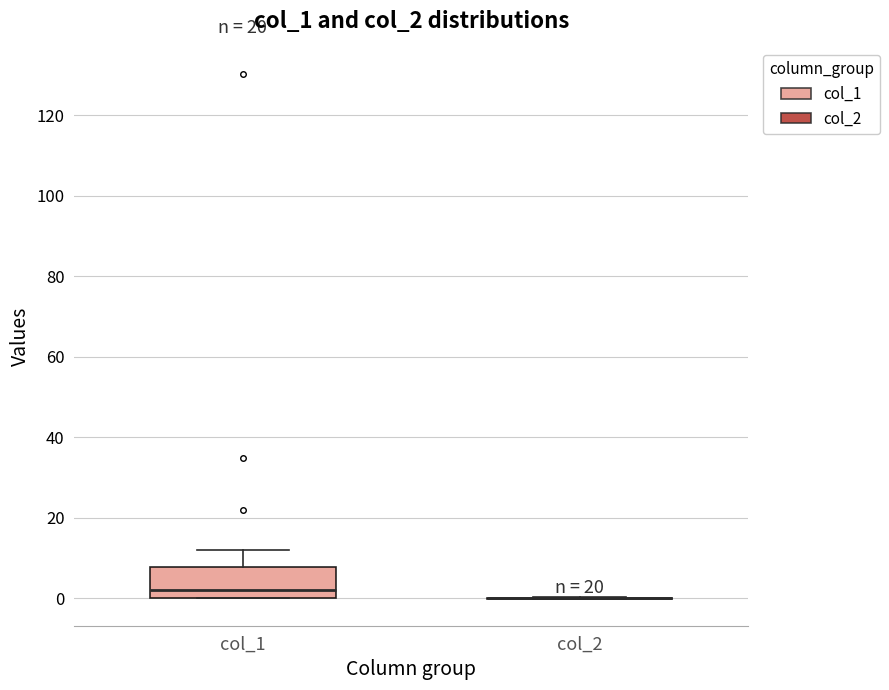

Comparing the boxes themselves (not the whiskers), which one is the tallest?

col_1